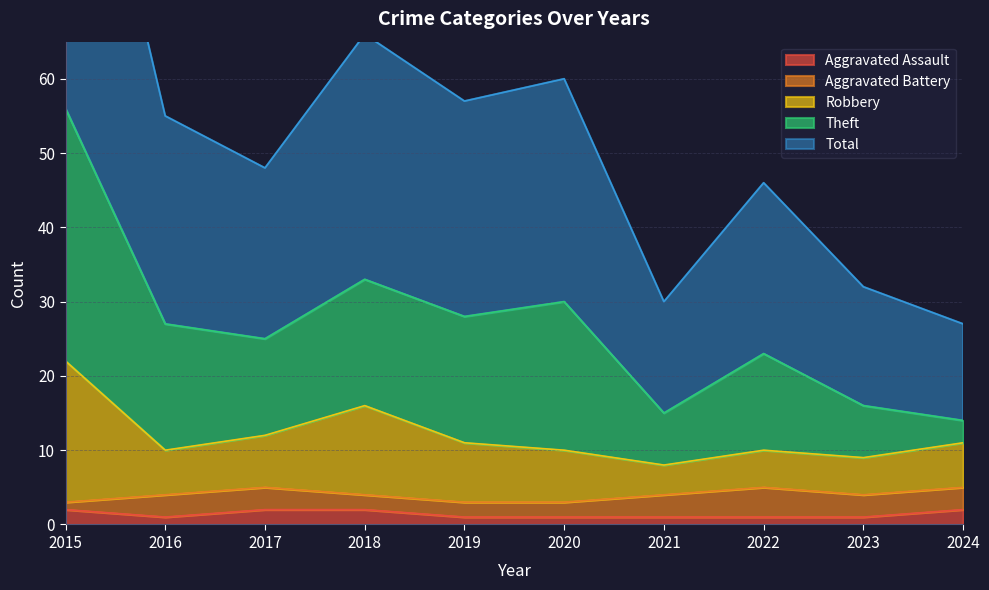

How many values in the Total series are below 27?

5